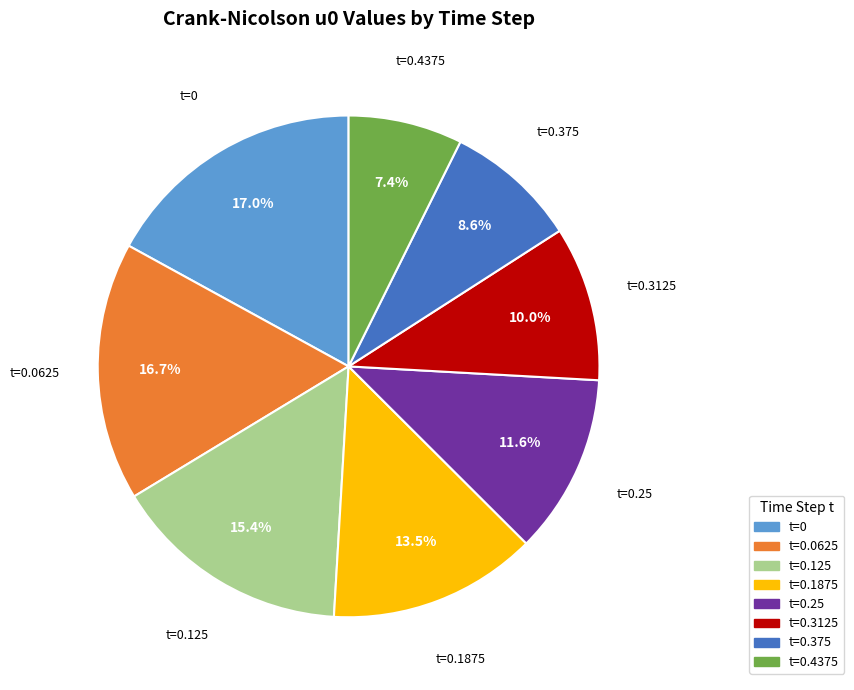

What is the ratio of the value at t=0.125 to the value at t=0.3125?

1.5